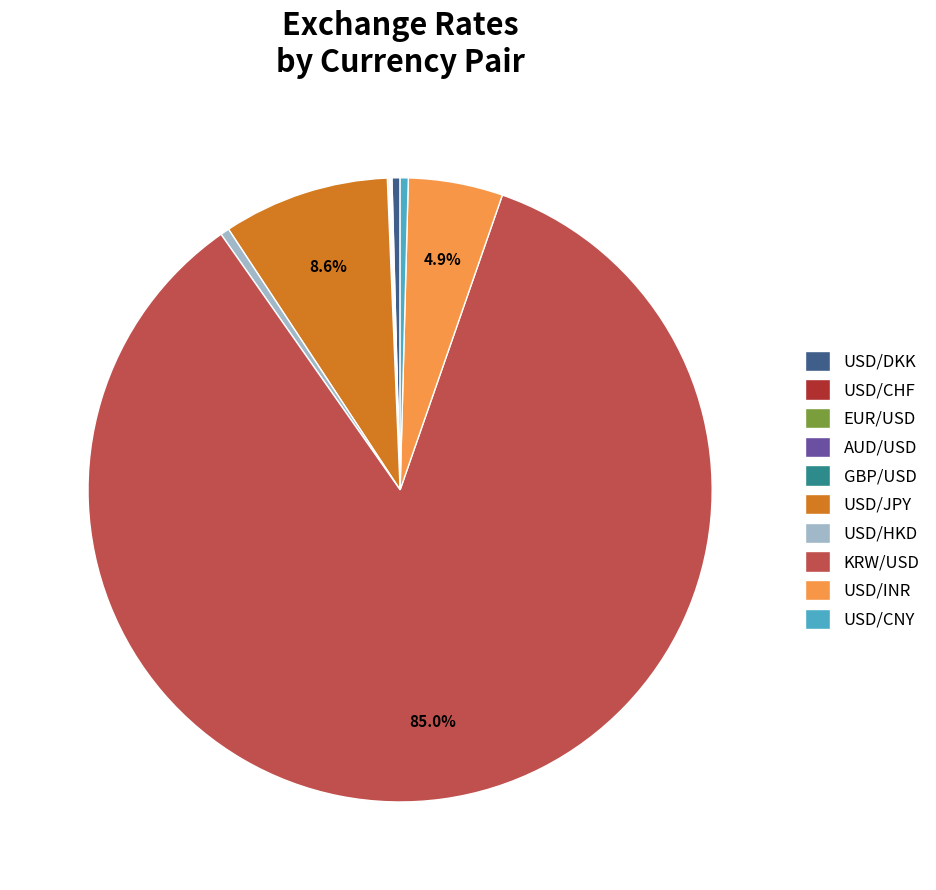

To the nearest percent, what percentage of the pie is USD/INR?

5%